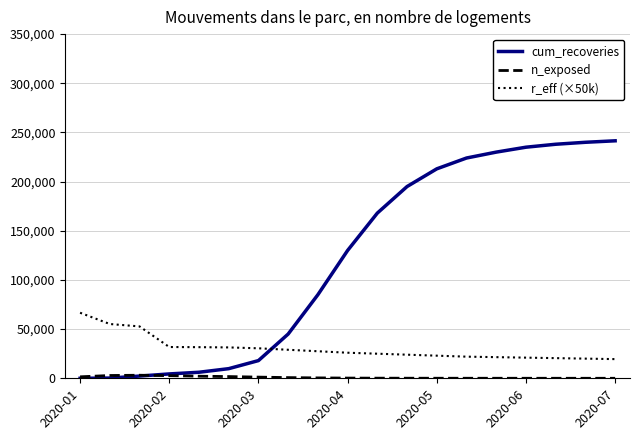

At how many categories does at least one series exceed 37174?

15